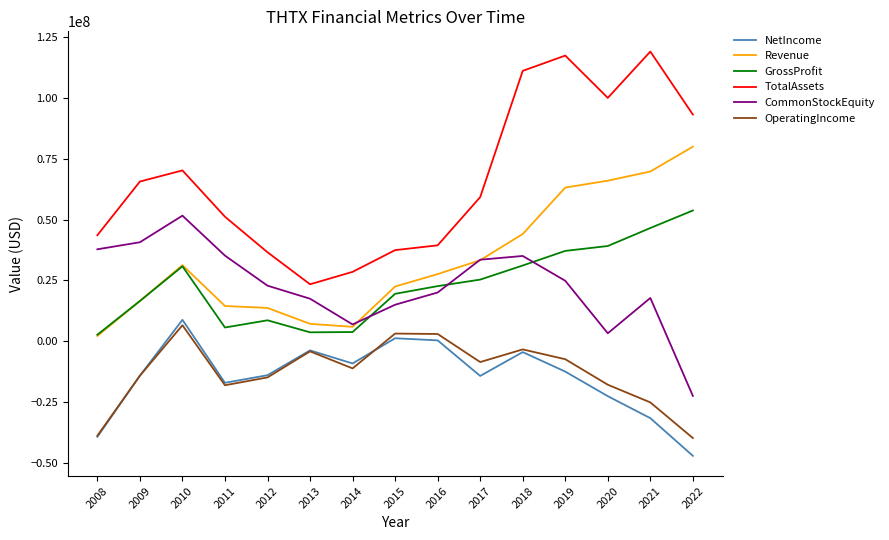

The value of CommonStockEquity at 2012 is 14753715.4. True or false?

False